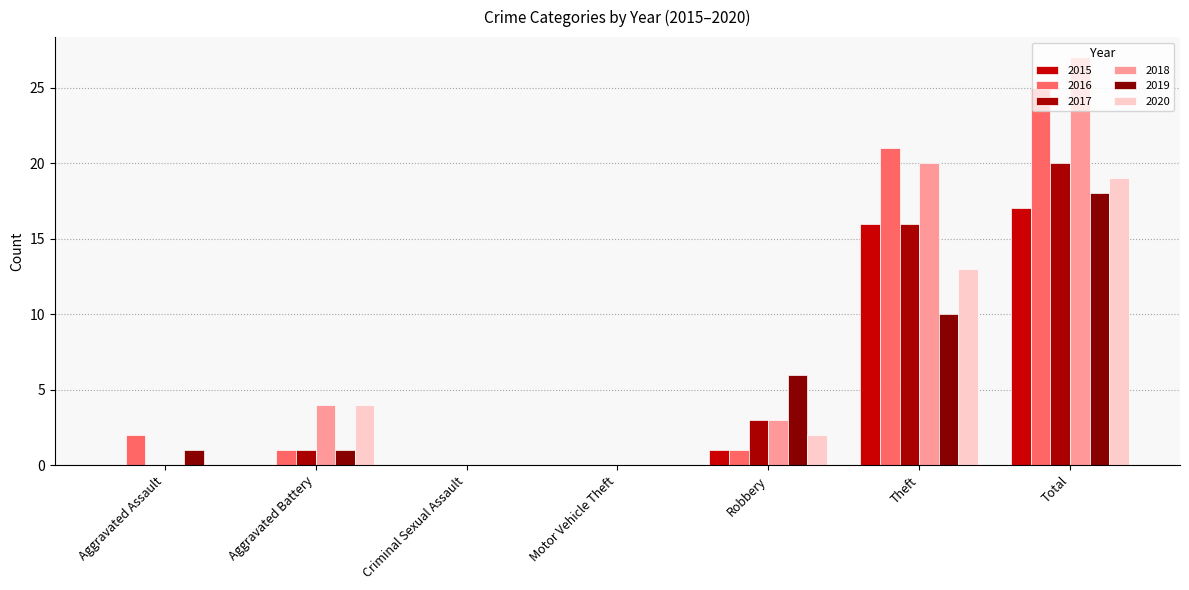

Reading left to right, transcribe all the data shown in this chart.

2015: Aggravated Assault=0	Aggravated Battery=0	Criminal Sexual Assault=0	Motor Vehicle Theft=0	Robbery=1	Theft=16	Total=17
2016: Aggravated Assault=2	Aggravated Battery=1	Criminal Sexual Assault=0	Motor Vehicle Theft=0	Robbery=1	Theft=21	Total=25
2017: Aggravated Assault=0	Aggravated Battery=1	Criminal Sexual Assault=0	Motor Vehicle Theft=0	Robbery=3	Theft=16	Total=20
2018: Aggravated Assault=0	Aggravated Battery=4	Criminal Sexual Assault=0	Motor Vehicle Theft=0	Robbery=3	Theft=20	Total=27
2019: Aggravated Assault=1	Aggravated Battery=1	Criminal Sexual Assault=0	Motor Vehicle Theft=0	Robbery=6	Theft=10	Total=18
2020: Aggravated Assault=0	Aggravated Battery=4	Criminal Sexual Assault=0	Motor Vehicle Theft=0	Robbery=2	Theft=13	Total=19